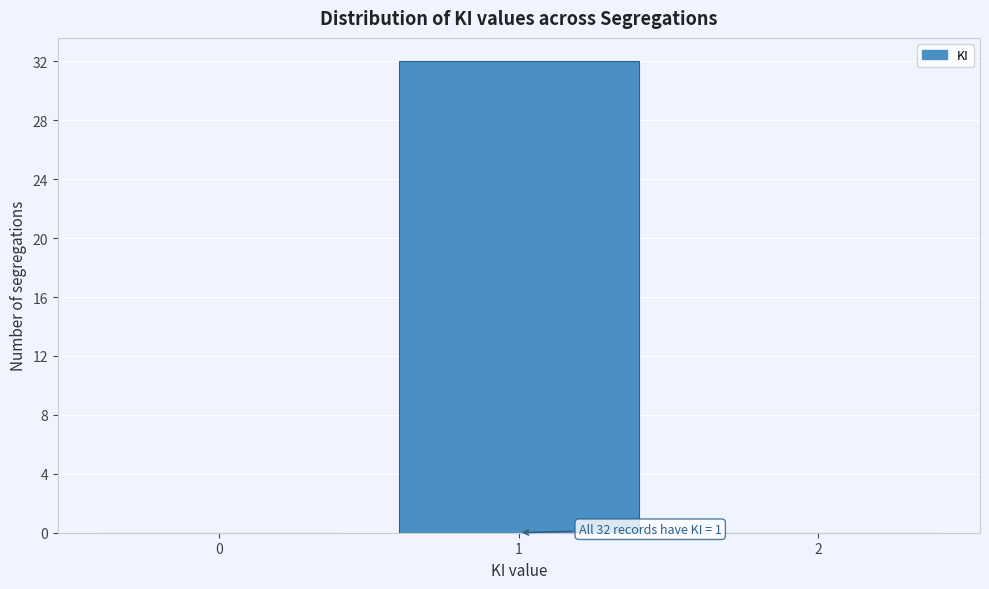

Reading left to right, extract all data points from this chart.

0=0	1=32	2=0